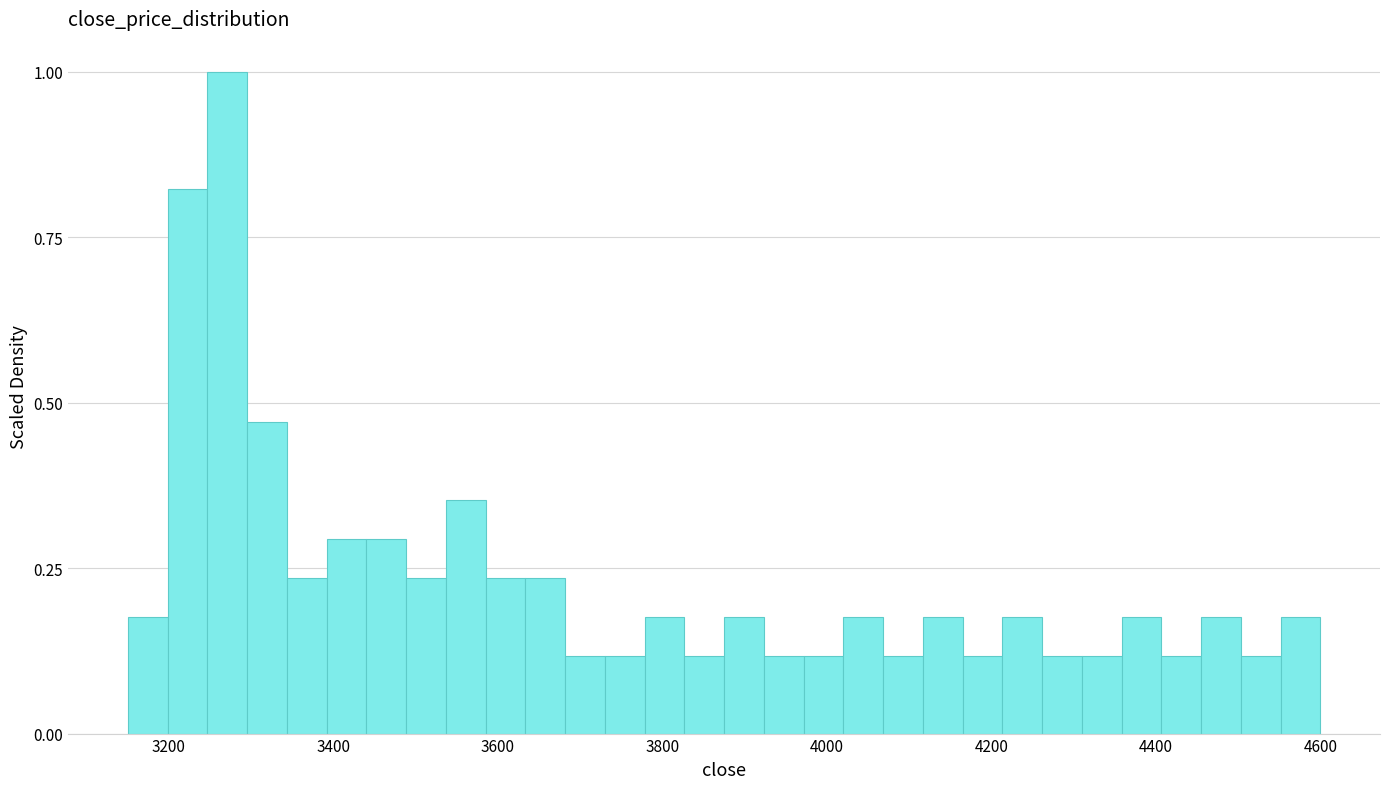

Read against the x-axis, roughly where is the centre of the tallest bar?

3280